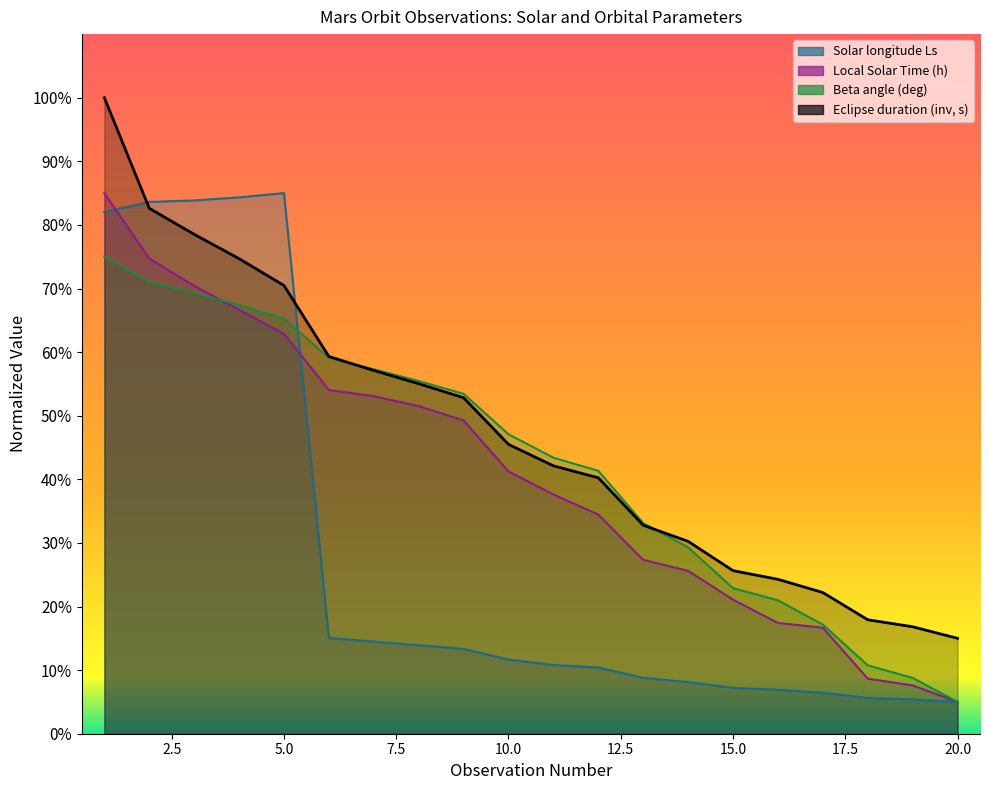

What is the difference between the Ingress obs number values at 3 and 8?

18.9